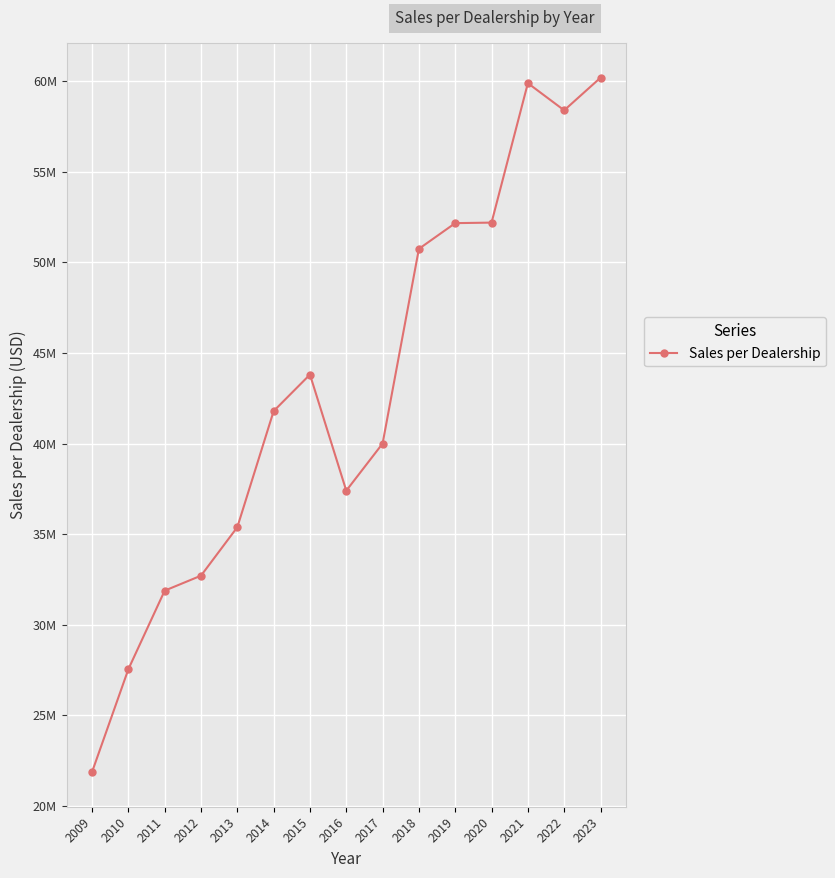

What is the difference between the values at 2018 and 2022?

7643000